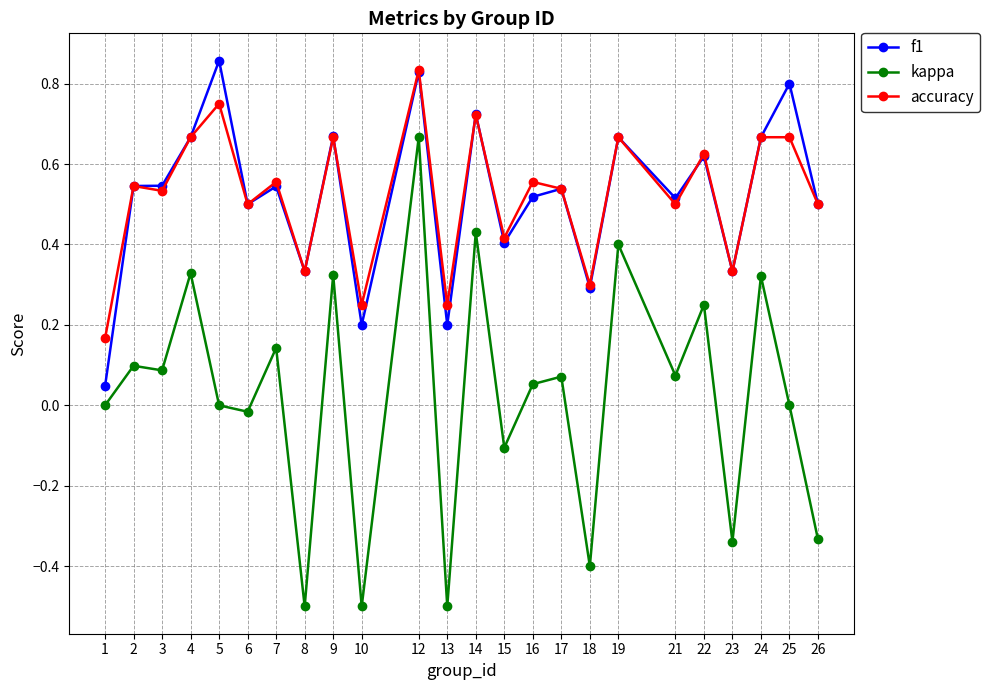

What are all the series names shown in the legend?

f1, kappa, accuracy